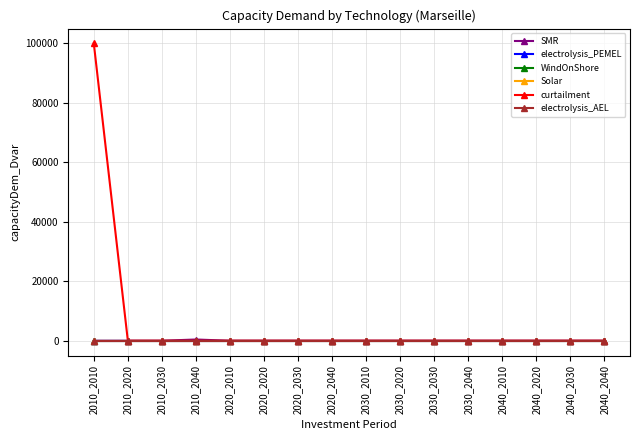

At which category is the sum across all series the highest?

2010_2010